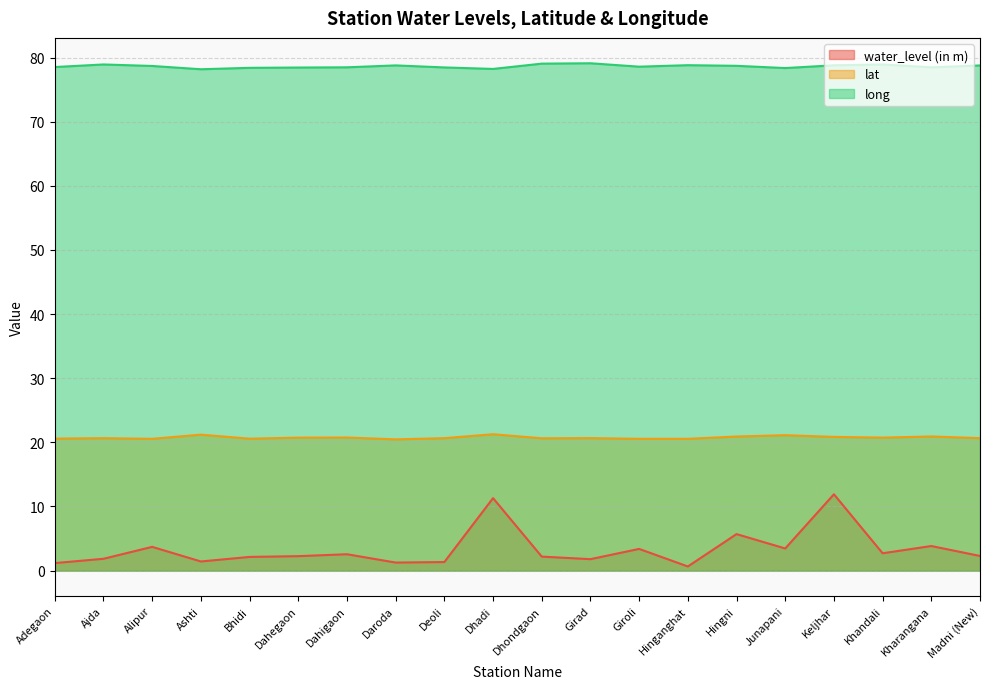

Reading left to right, transcribe all the data shown in this chart.

water_level (in m): Adegaon=1.2	Ajda=1.8	Alipur=3.7	Ashti=1.4	Bhidi=2.1	Dahegaon=2.2	Dahigaon=2.5	Daroda=1.2	Deoli=1.3	Dhadi=11.3	Dhondgaon=2.2	Girad=1.8	Giroli=3.4	Hinganghat=0.6	Hingni=5.7	Junapani=3.5	Keljhar=11.9	Khandali=2.7	Kharangana=3.8	Madni (New)=2.3
lat: Adegaon=20.6	Ajda=20.6	Alipur=20.5	Ashti=21.2	Bhidi=20.6	Dahegaon=20.7	Dahigaon=20.8	Daroda=20.5	Deoli=20.6	Dhadi=21.3	Dhondgaon=20.6	Girad=20.7	Giroli=20.5	Hinganghat=20.6	Hingni=20.9	Junapani=21.1	Keljhar=20.9	Khandali=20.7	Kharangana=20.9	Madni (New)=20.7
long: Adegaon=78.5	Ajda=78.9	Alipur=78.7	Ashti=78.2	Bhidi=78.4	Dahegaon=78.5	Dahigaon=78.5	Daroda=78.8	Deoli=78.5	Dhadi=78.2	Dhondgaon=79.1	Girad=79.1	Giroli=78.6	Hinganghat=78.8	Hingni=78.7	Junapani=78.4	Keljhar=78.8	Khandali=78.9	Kharangana=78.5	Madni (New)=78.8